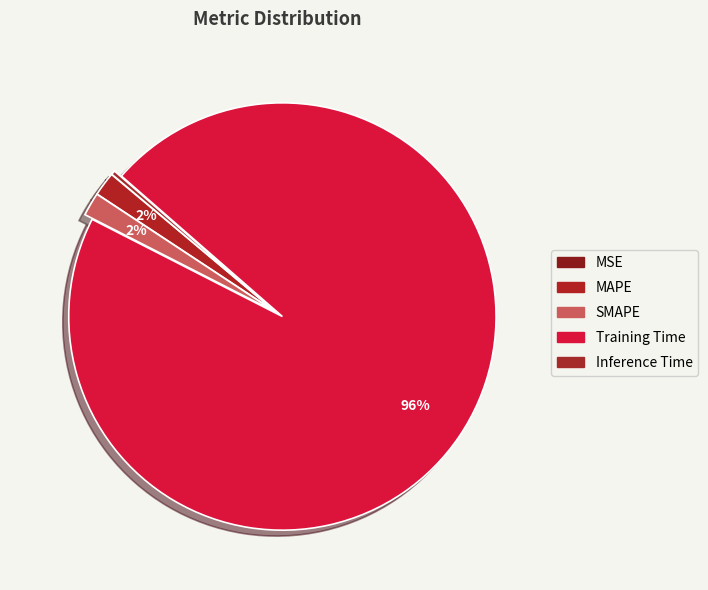

The Inference Time slice represents 5% of the pie. True or false?

False